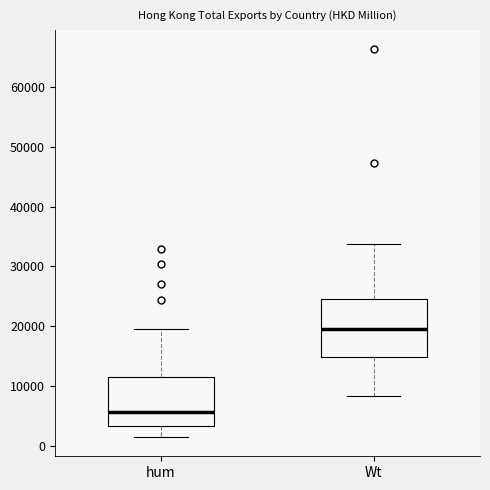

Reading left to right, read every box against the y-axis: the position of its median line, the range the box covers, and the ends of its whiskers. The values are not printed on the chart, so give them approximately, as read against the axis.

hum: median 6000, box 3000 to 12000, whiskers 1000 to 19000
Wt: median 20000, box 15000 to 25000, whiskers 8000 to 34000